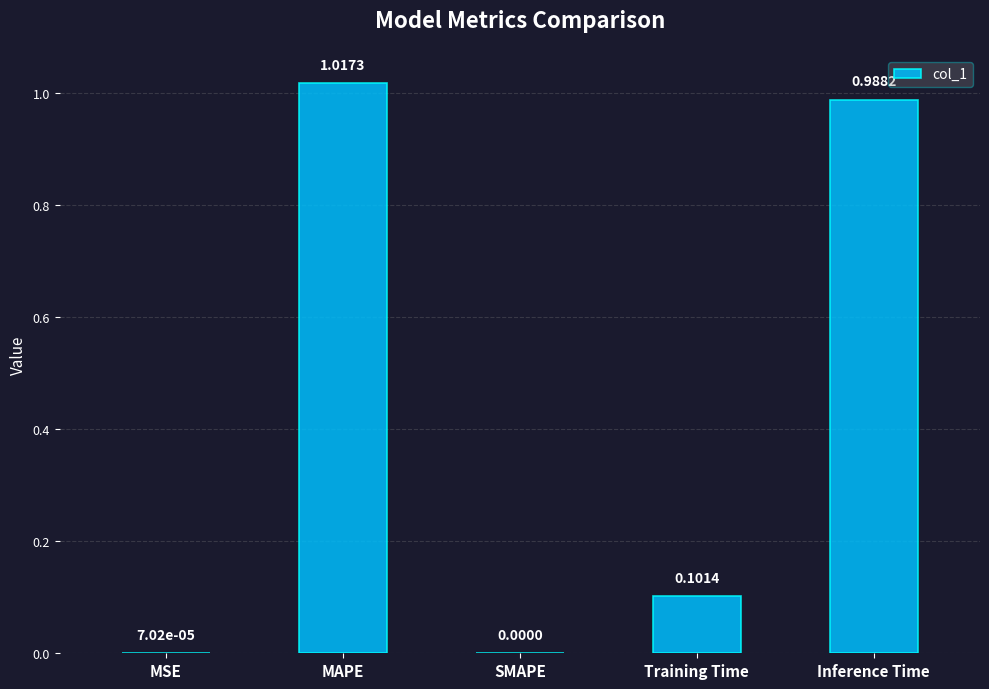

The chart shows a value of 0.0 at MSE. True or false?

True